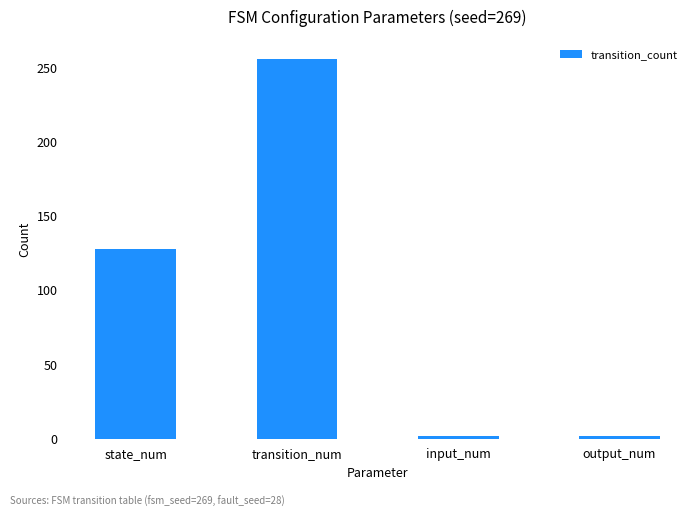

The chart shows a value of 429 at transition_num. True or false?

False